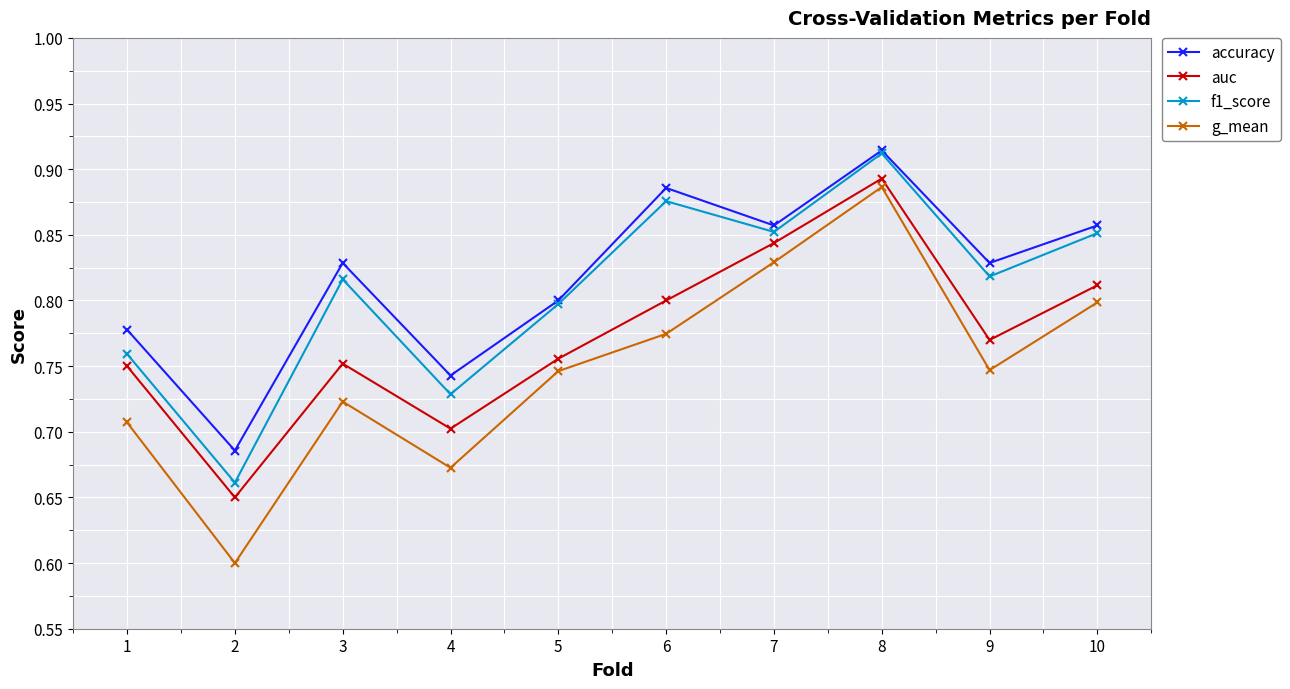

At which category does g_mean reach its first local peak?

3